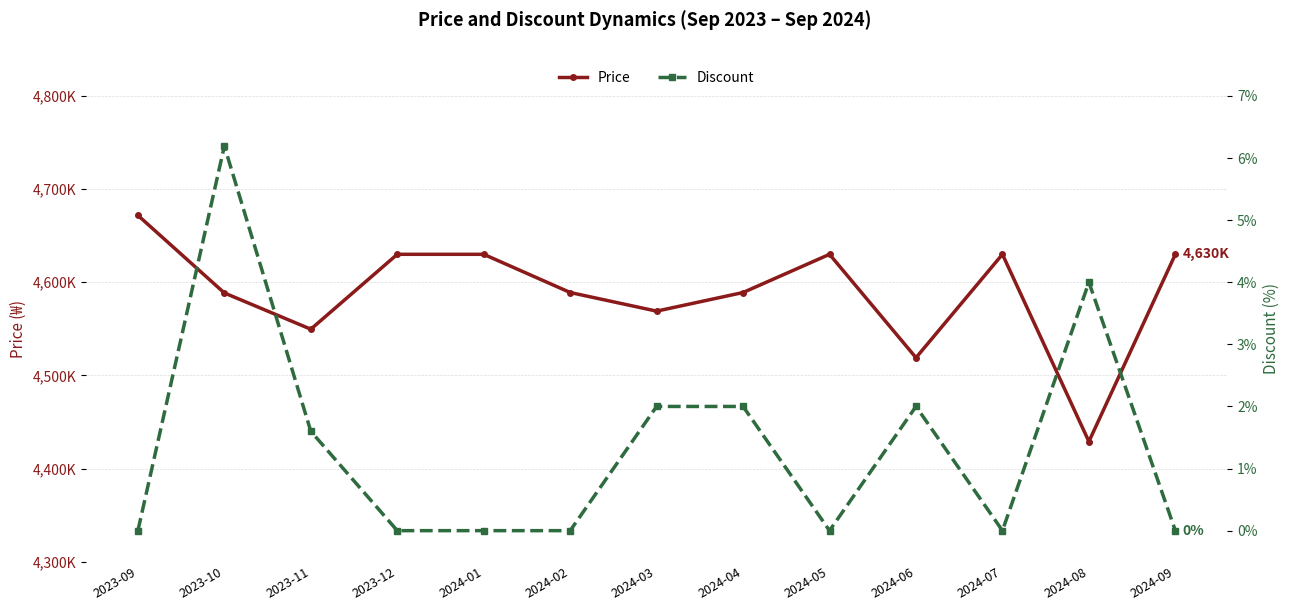

Reading left to right, what are all the values shown in this chart?

Price: 4671800.0	4588516.1	4549600.0	4630000.0	4630000.0	4589000.0	4569000.0	4589000.0	4630000.0	4519000.0	4630000.0	4429000.0	4630000.0
Discount: 0.0	6.2	1.6	0.0	0.0	0.0	2.0	2.0	0.0	2.0	0.0	4.0	0.0